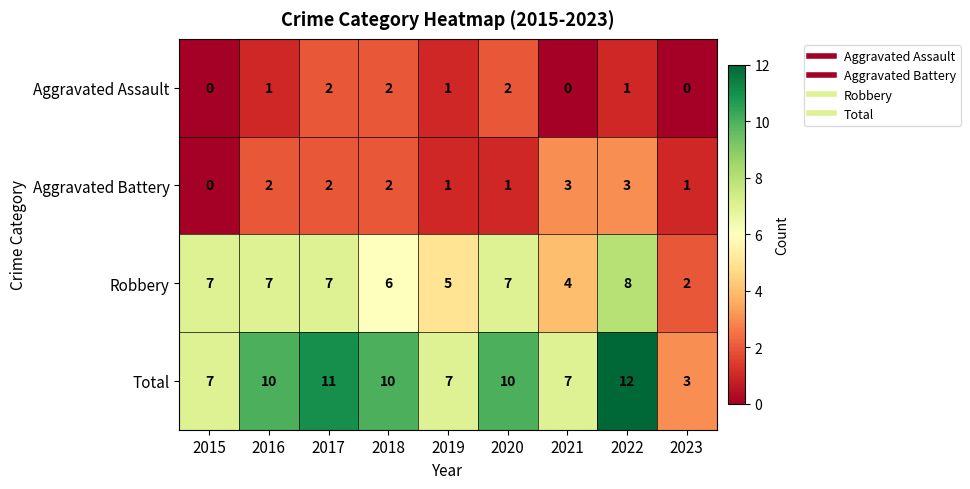

Which series changed the most between 2019 and 2023?

Total